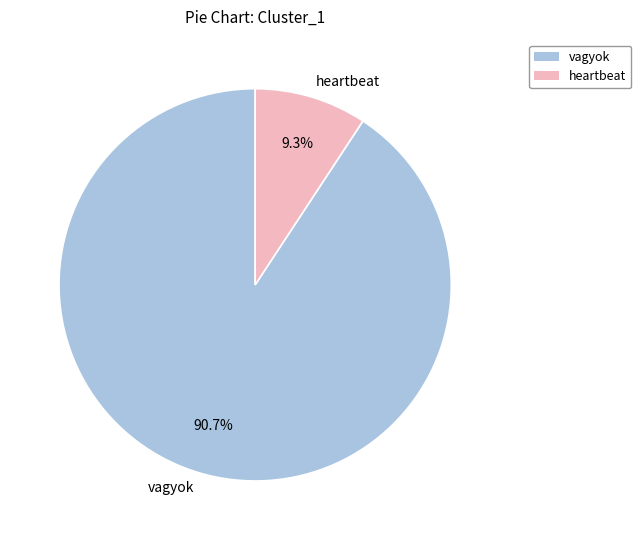

What is the ratio of the value at heartbeat to the value at vagyok?

0.1